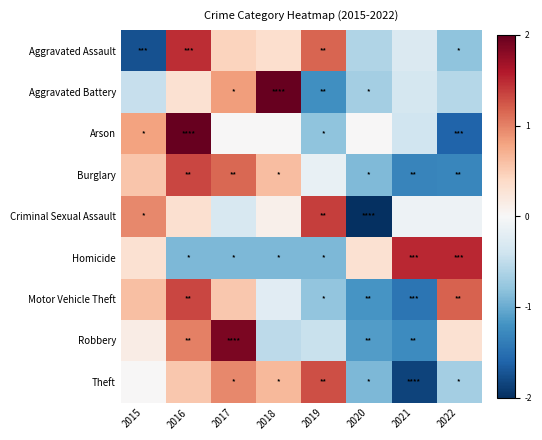

Count the number of data series in this chart.

9